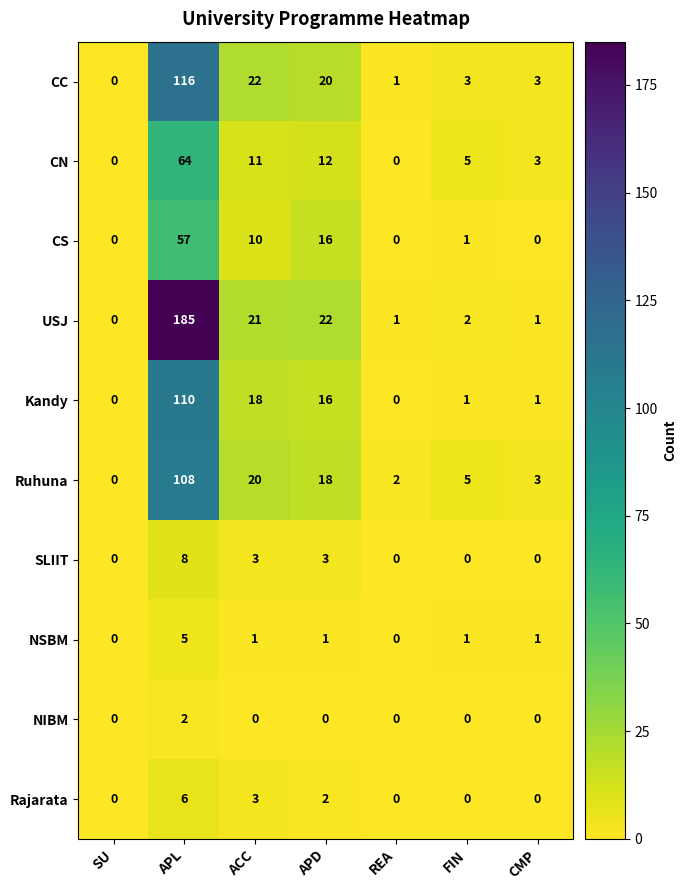

The value of Kandy at REA is 61. True or false?

False